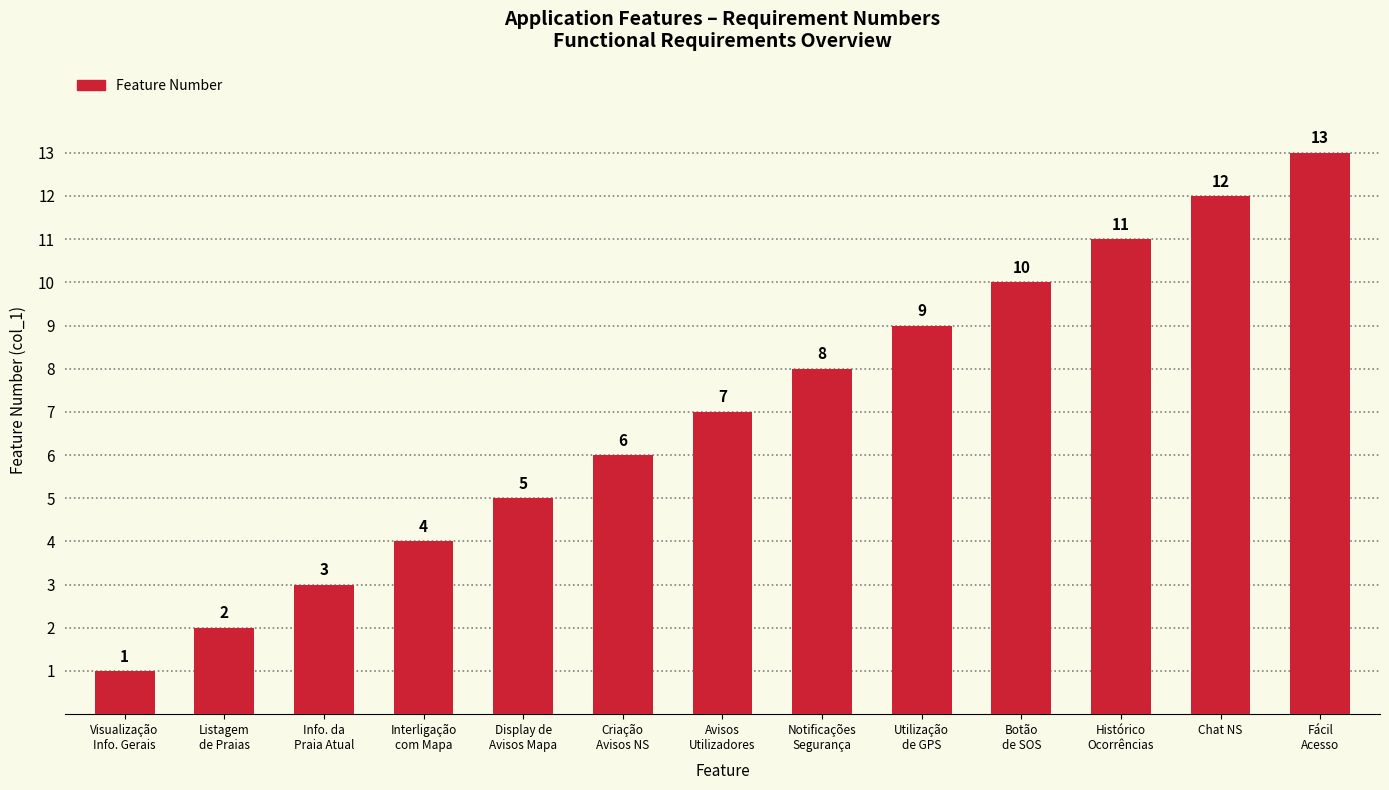

What is the difference between the maximum and minimum values?

12